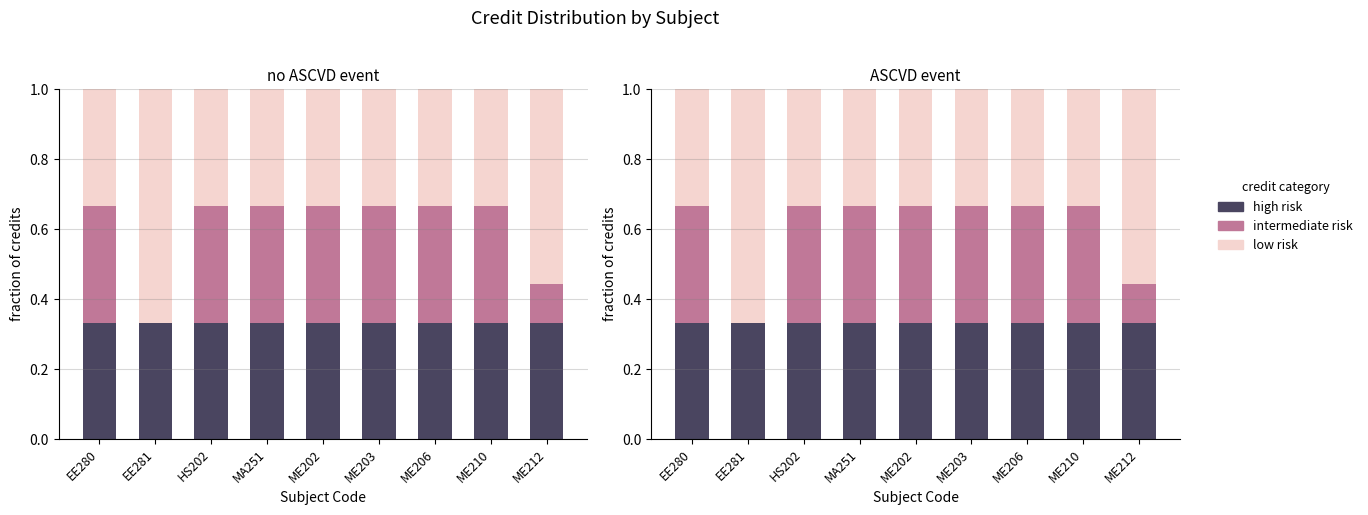

List the series in order of their peak value, highest first.

low risk, intermediate risk, high risk